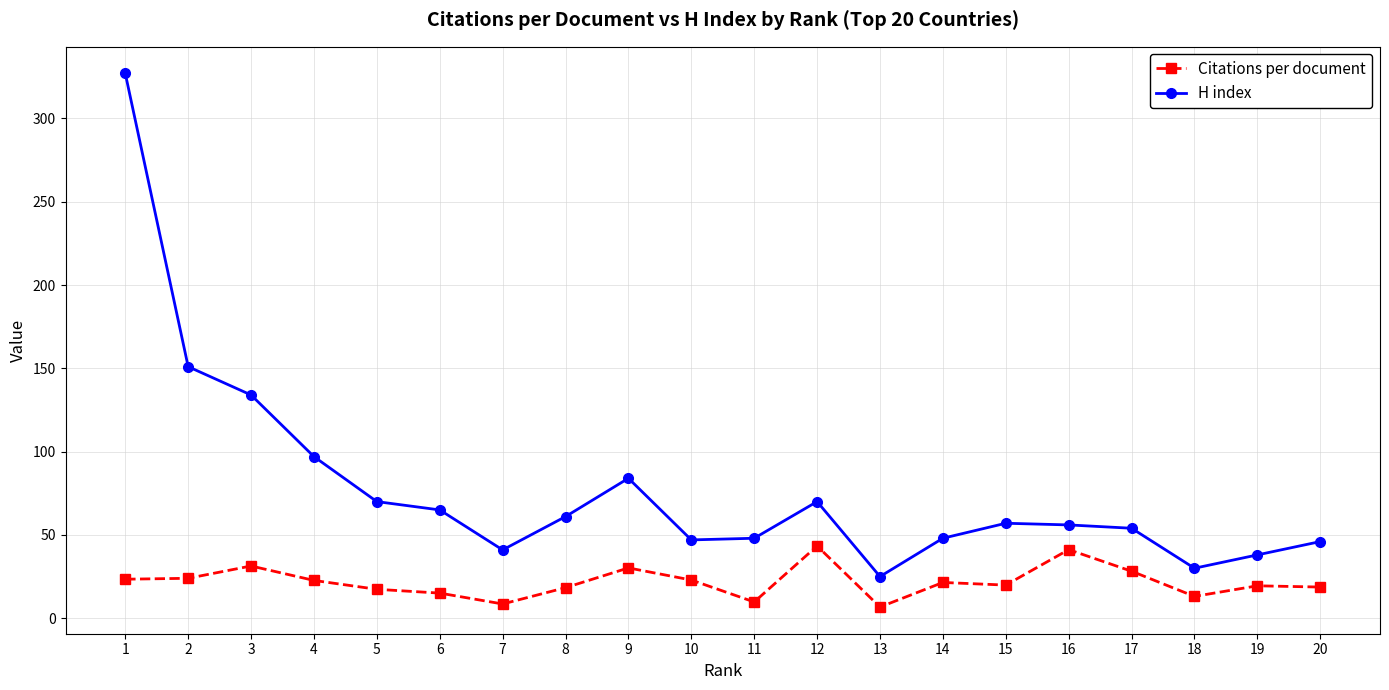

Which series has the largest range (max minus min)?

H index